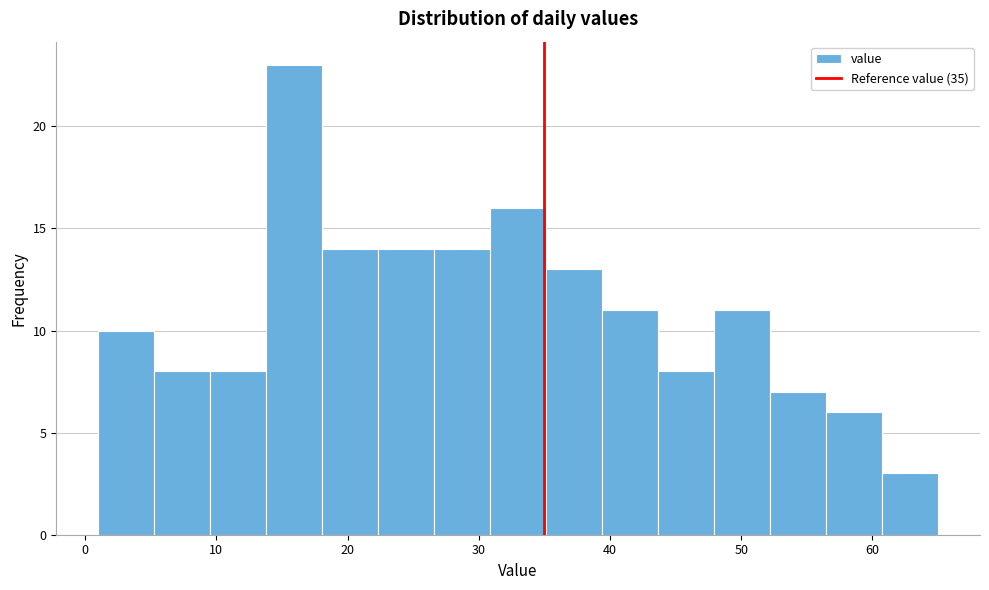

Over which range of the x-axis is the bar tallest?

14 to 18